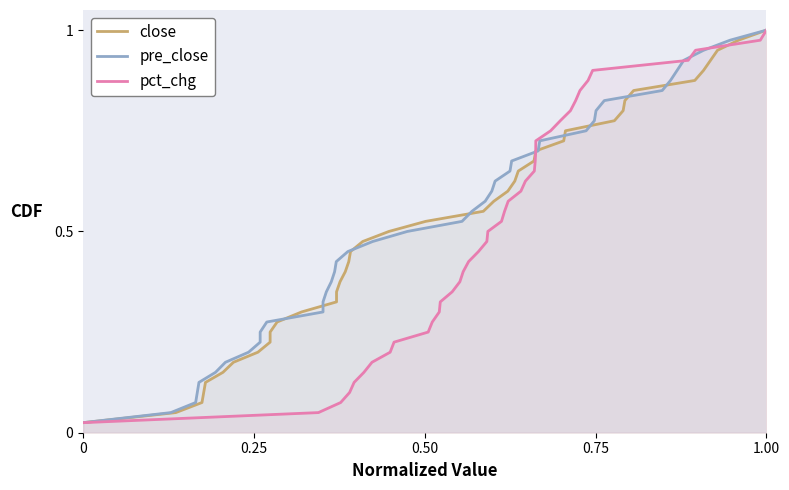

Which category has the highest value in the pct_chg series?

1.00